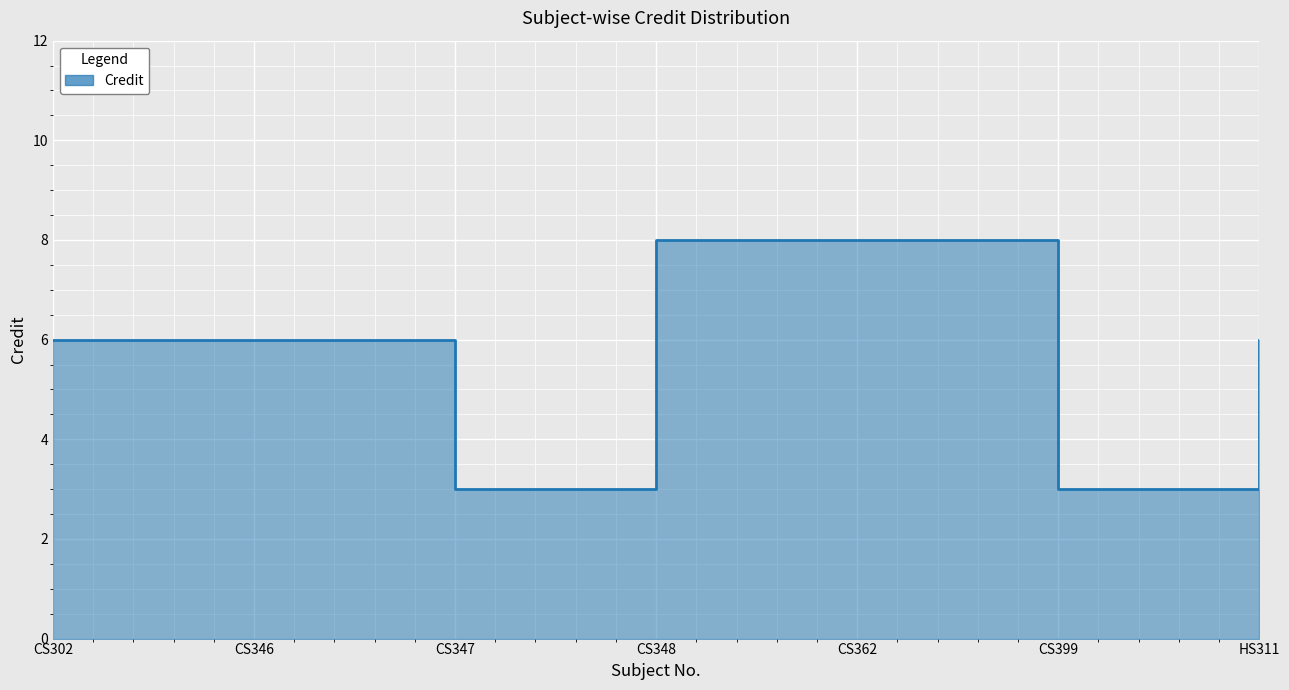

What is the ratio of the value at CS346 to the value at CS399?

2.0